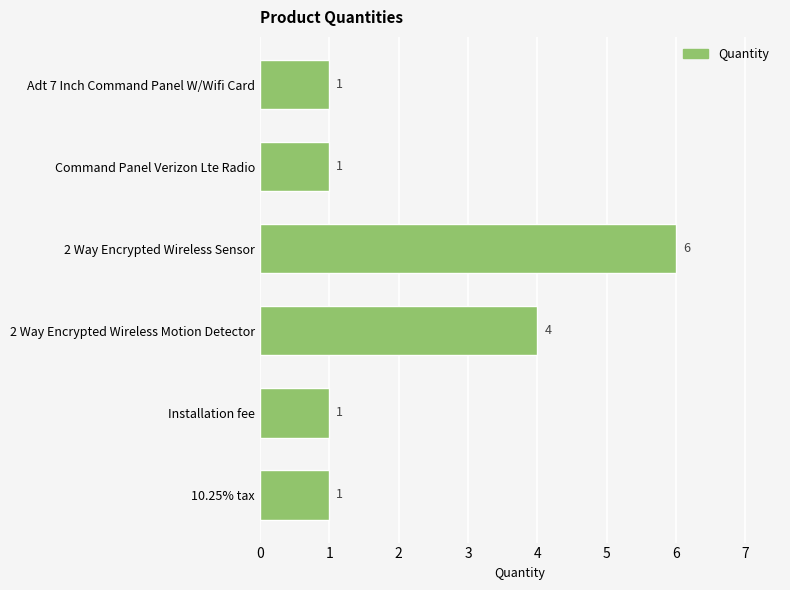

True or false: the data shows 1 at Adt 7 Inch Command Panel W/Wifi Card.

True